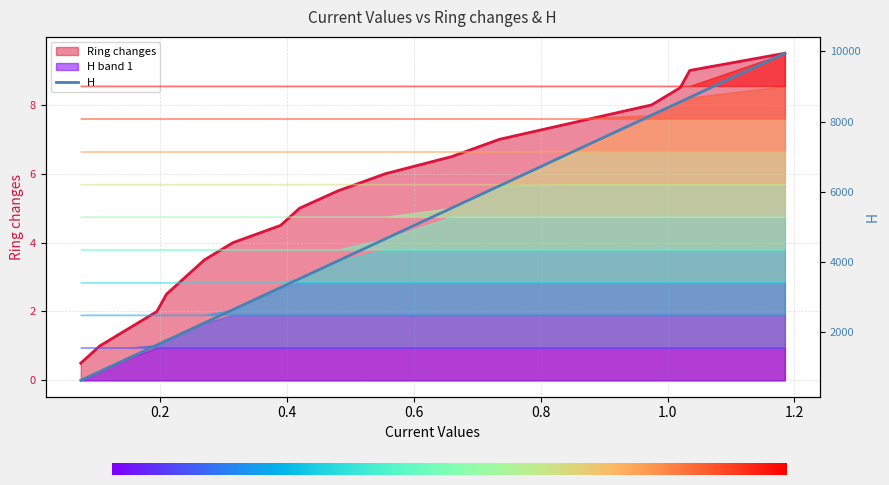

What is the sum of the H values at 0.27 and 0.735?

8433.6